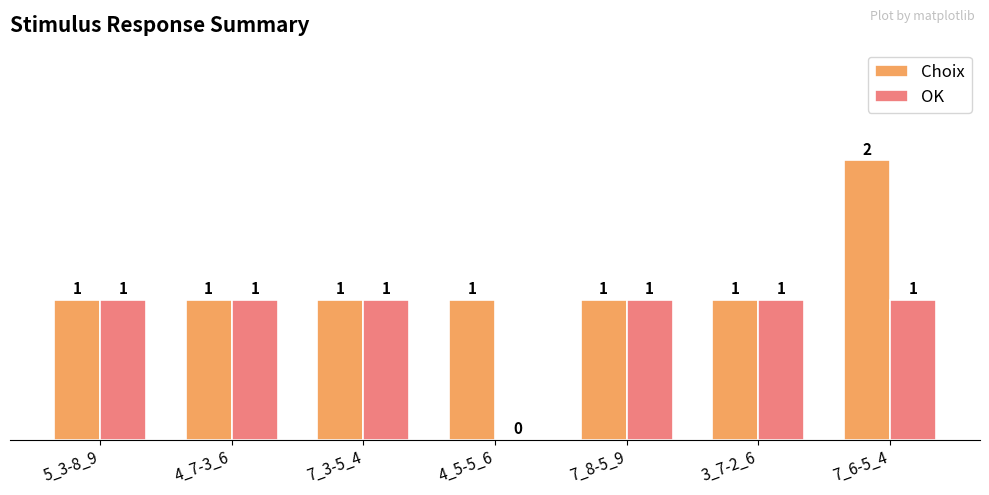

The Choix series shows 2 at 7_3-5_4. True or false?

False